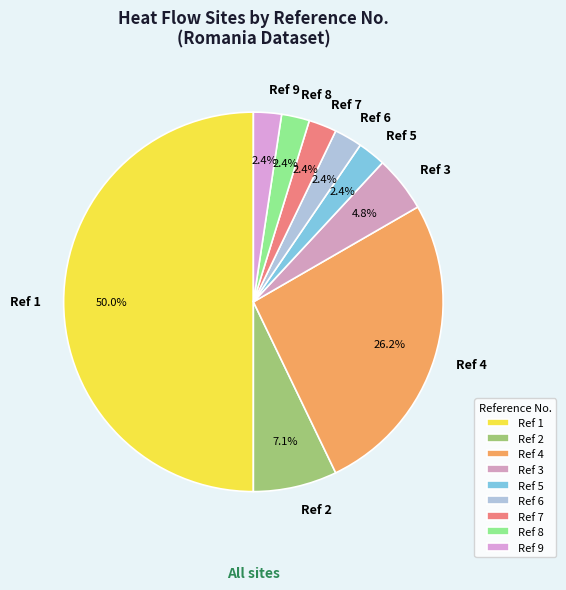

Is Ref 5 the majority of the pie?

No